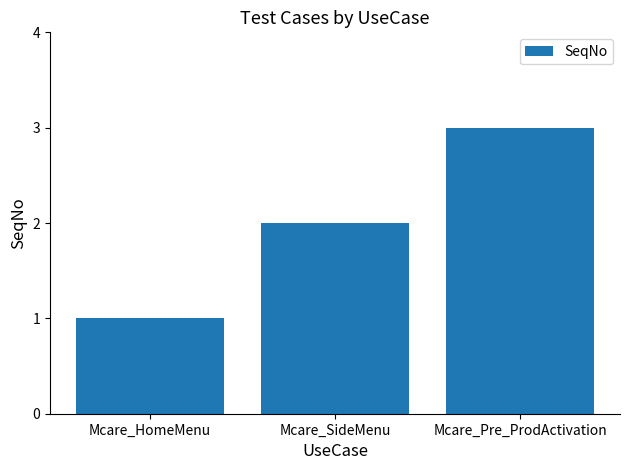

Which label corresponds to the largest value in the chart?

Mcare_Pre_ProdActivation